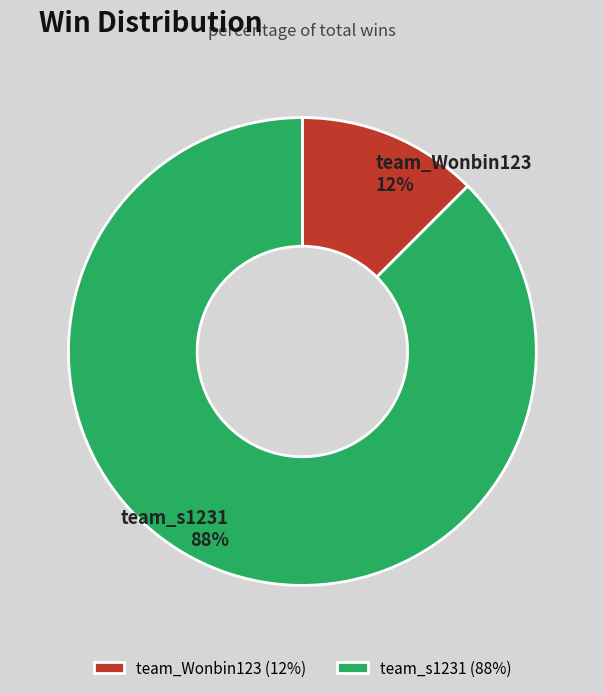

Is it true that team_s1231 is 95% of the pie?

False